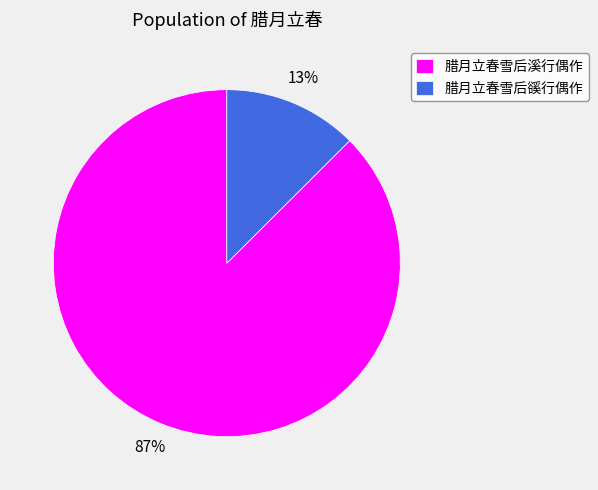

Count the number of slices in the pie.

2